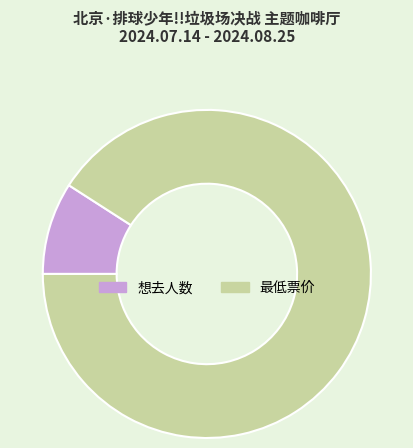

Which slice is the smallest?

想去人数